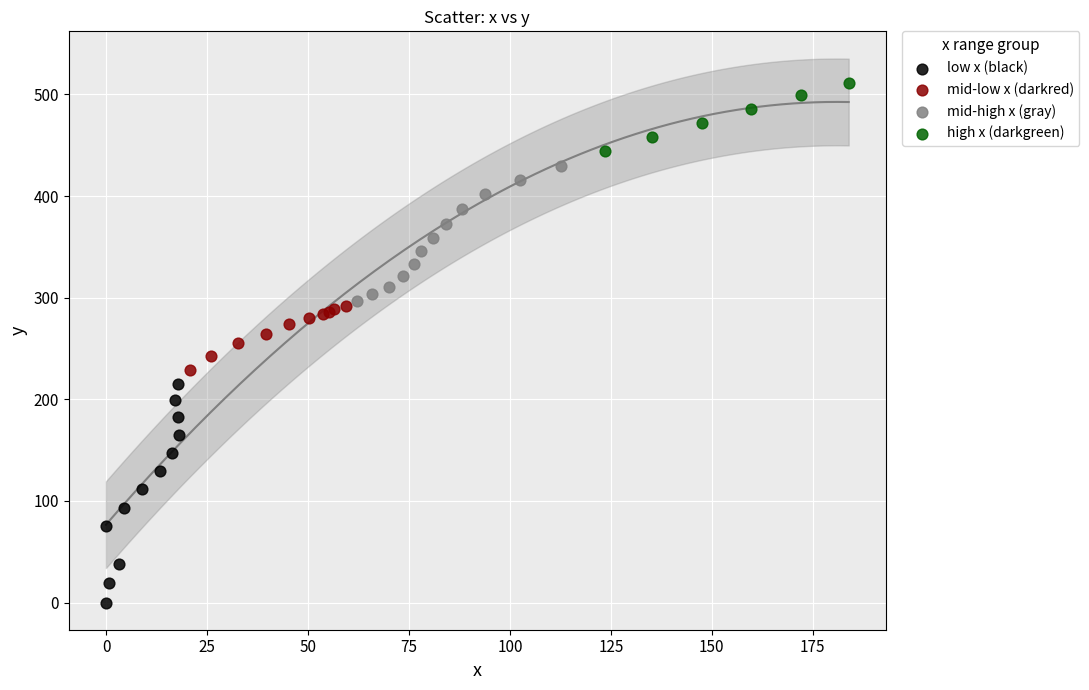

Which series contains the lowest Y value?

low x (black)